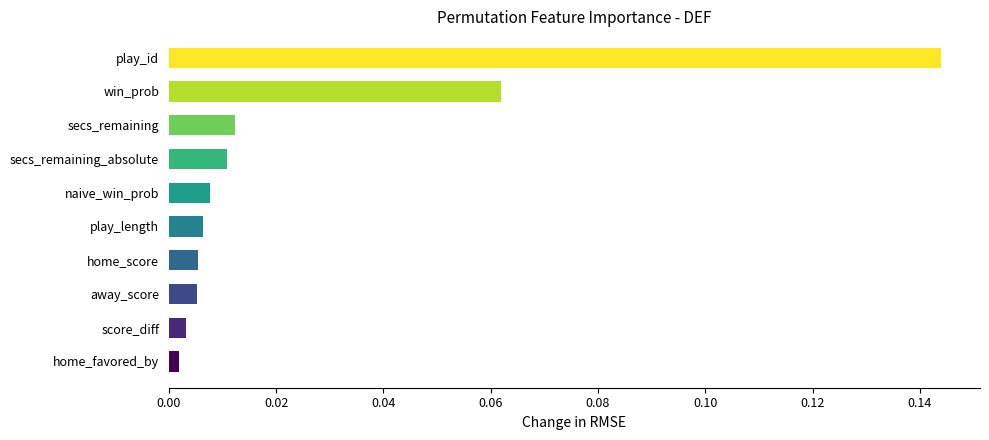

Reading left to right, extract all data points from this chart.

0.1	0.1	0.0	0.0	0.0	0.0	0.0	0.0	0.0	0.0